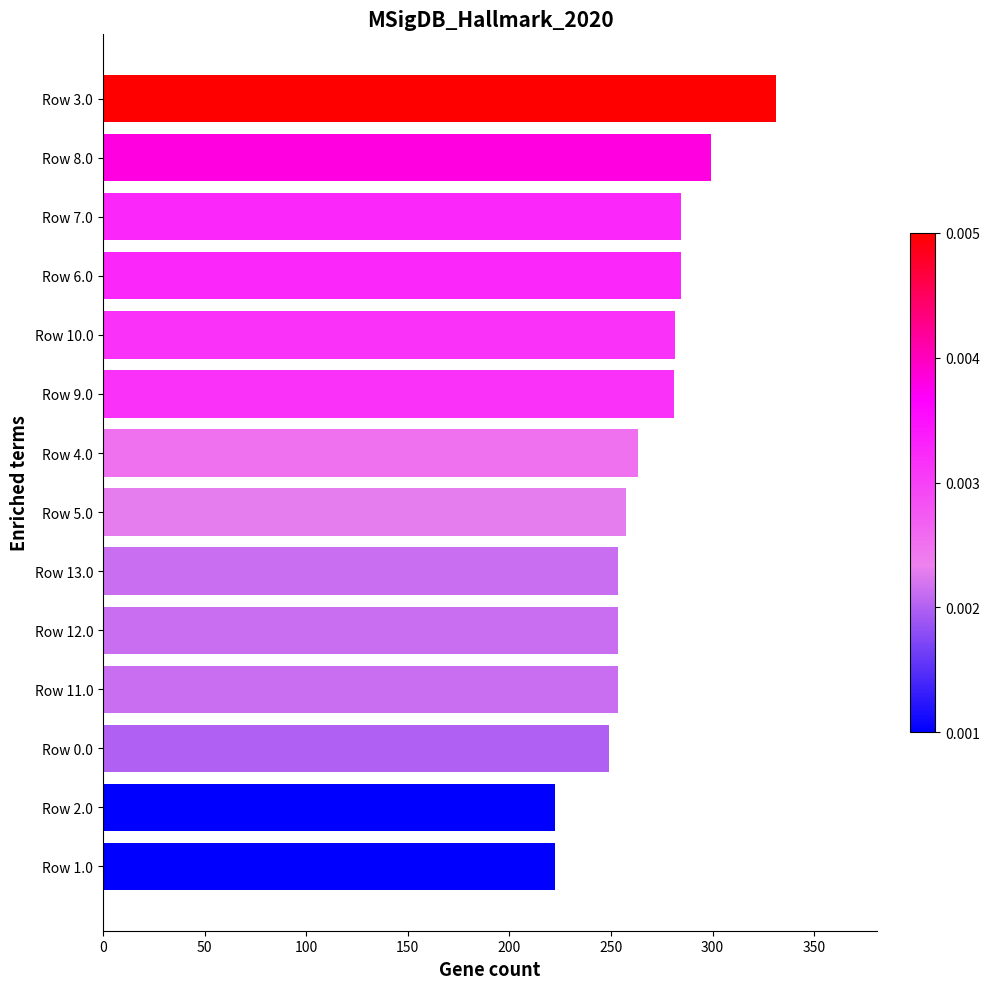

What is the sum of all values?

3734.9